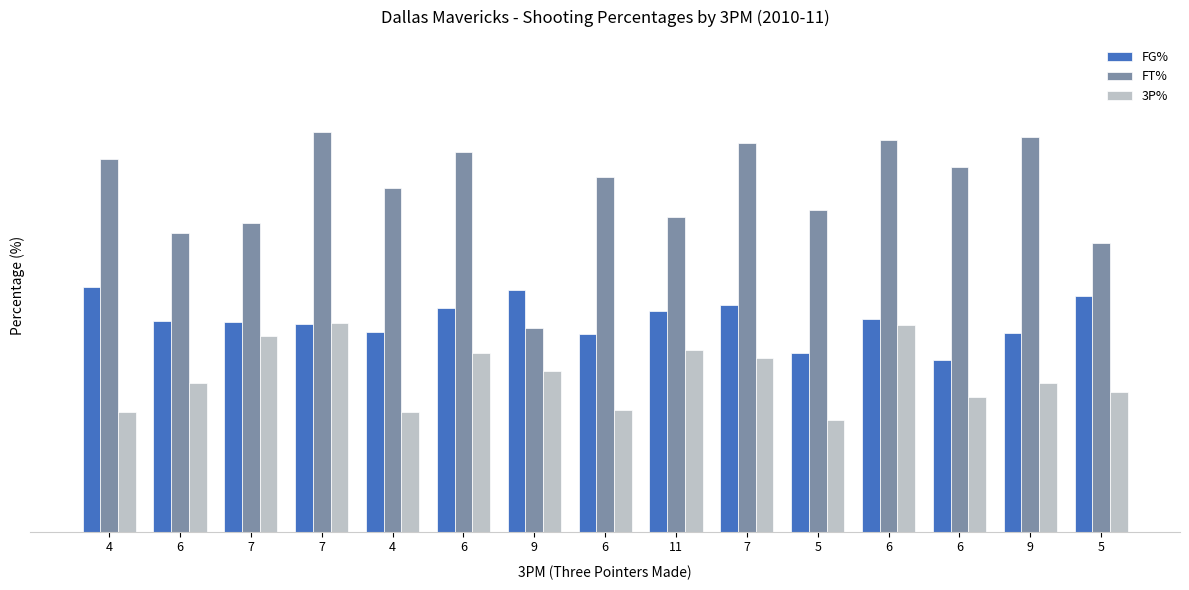

What are all the series names shown in the legend?

FG%, FT%, 3P%